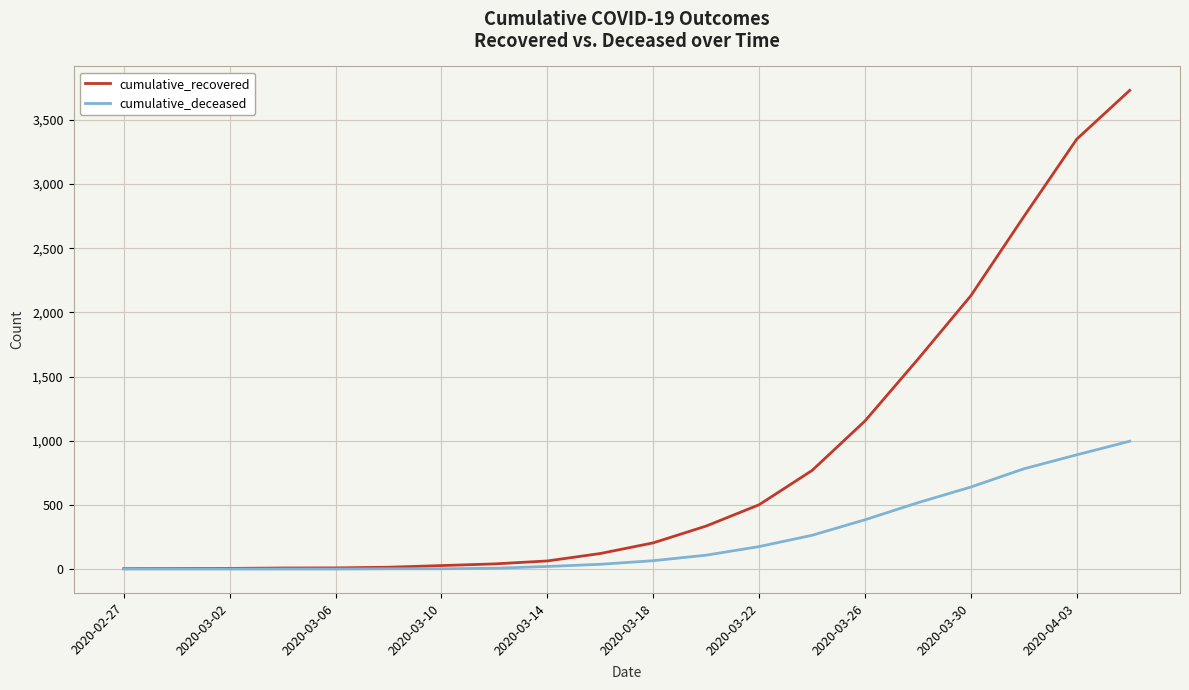

Does the chart have visible grid lines?

Yes